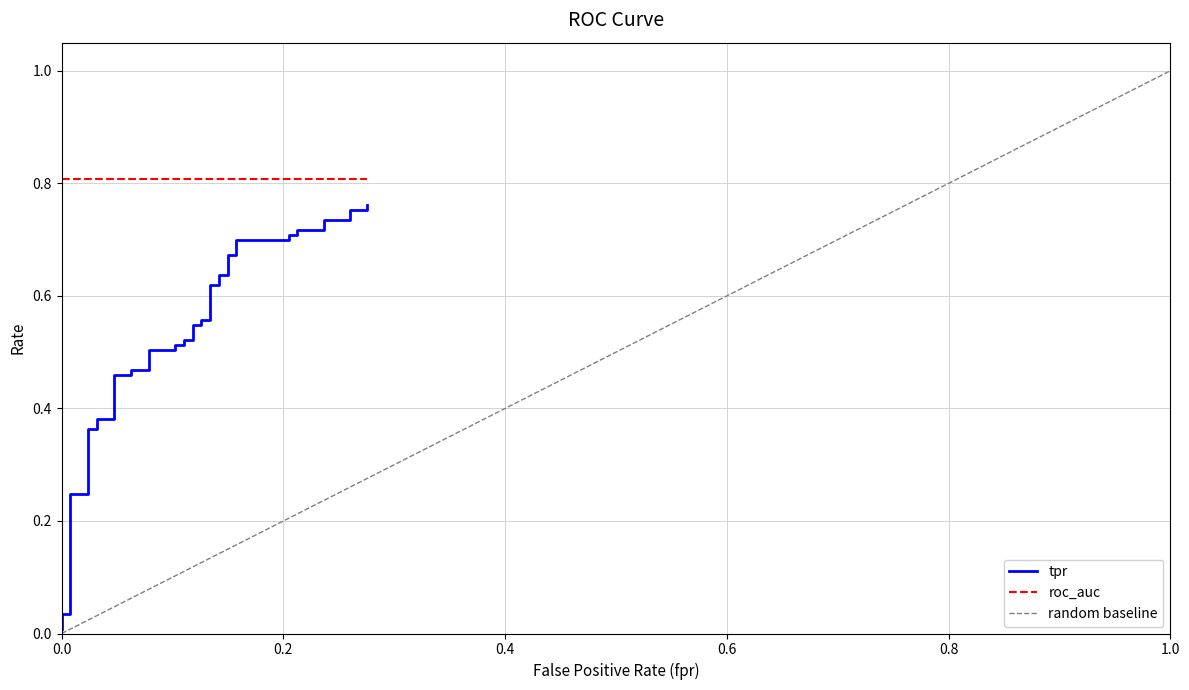

What is the sum of all values?

21.1